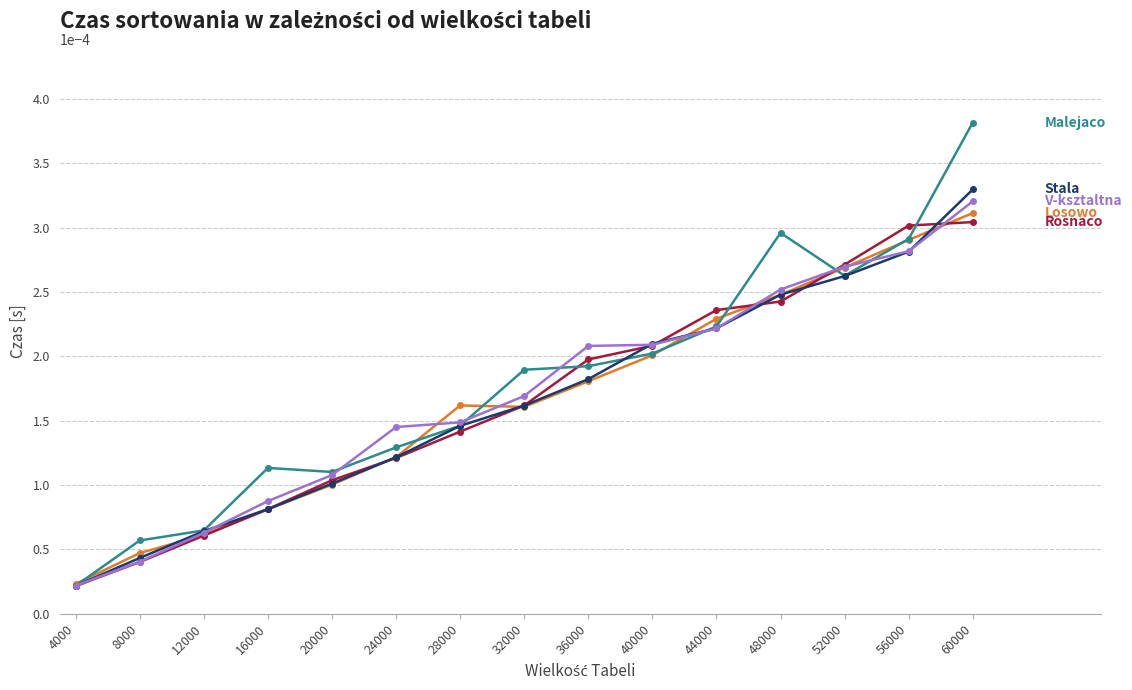

At which category is the sum across all series the highest?

60000